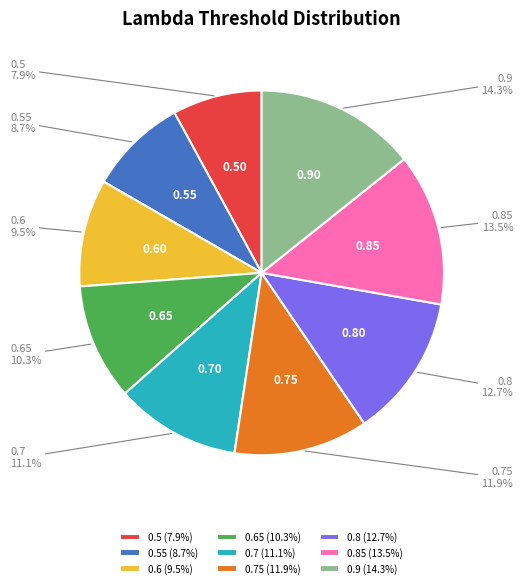

Do 0.5 (7.9%) and 0.7 (11.1%) together represent more than half of the pie?

No